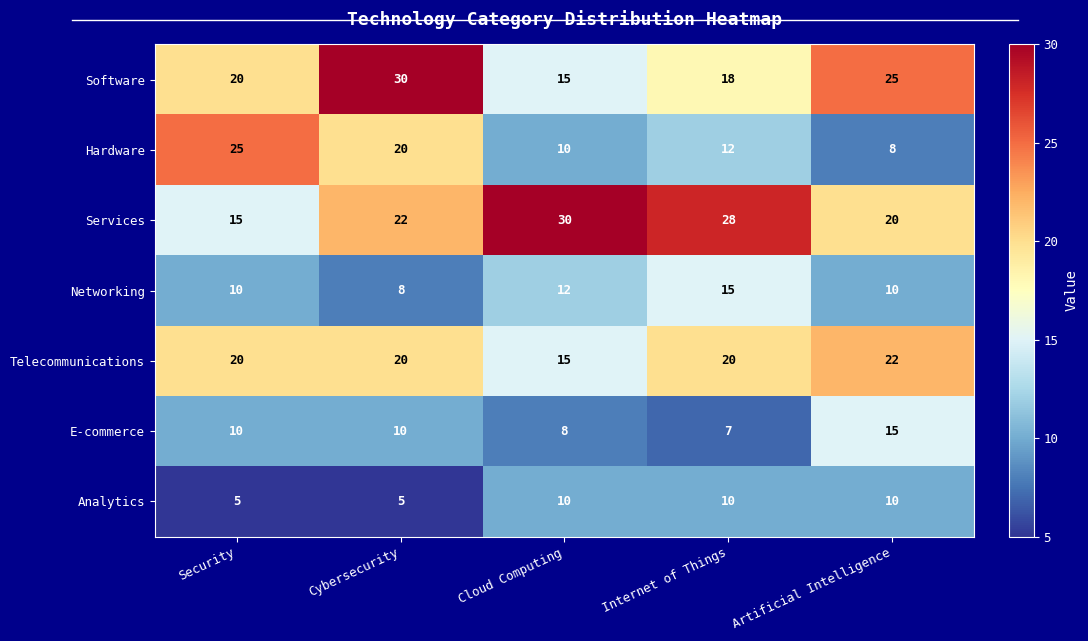

Is it true that Analytics equals 10 at Artificial Intelligence?

True